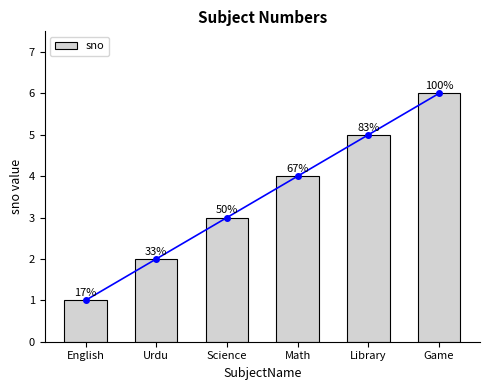

Where is the data nearest to the value 3?

Science